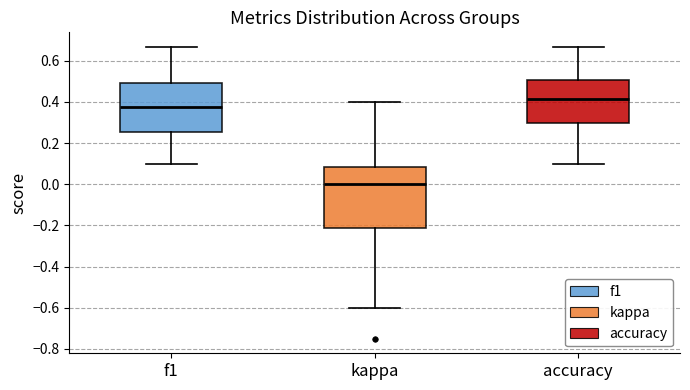

Which box is the tallest, from its lower edge to its upper edge?

kappa